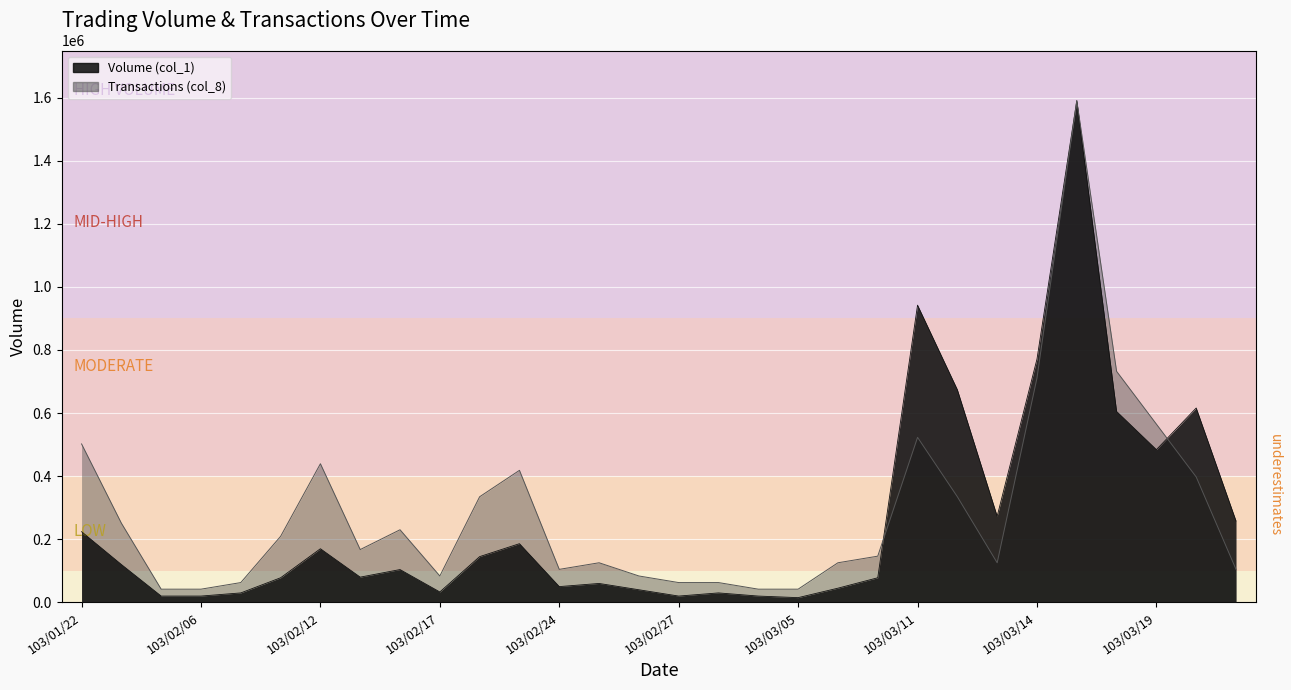

Which label corresponds to the largest value in the chart?

103/03/17